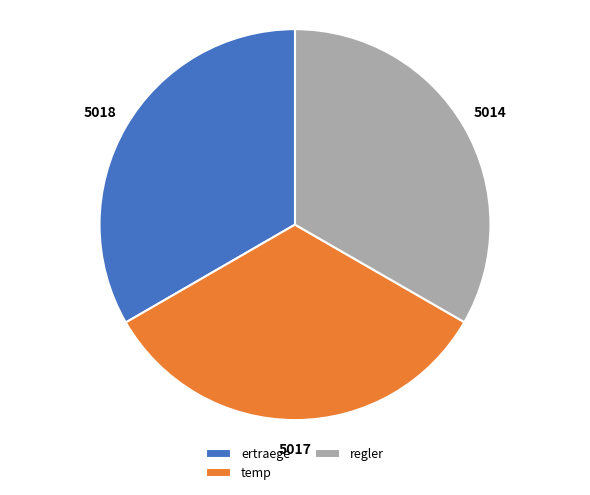

Is it true that regler is 41% of the pie?

False